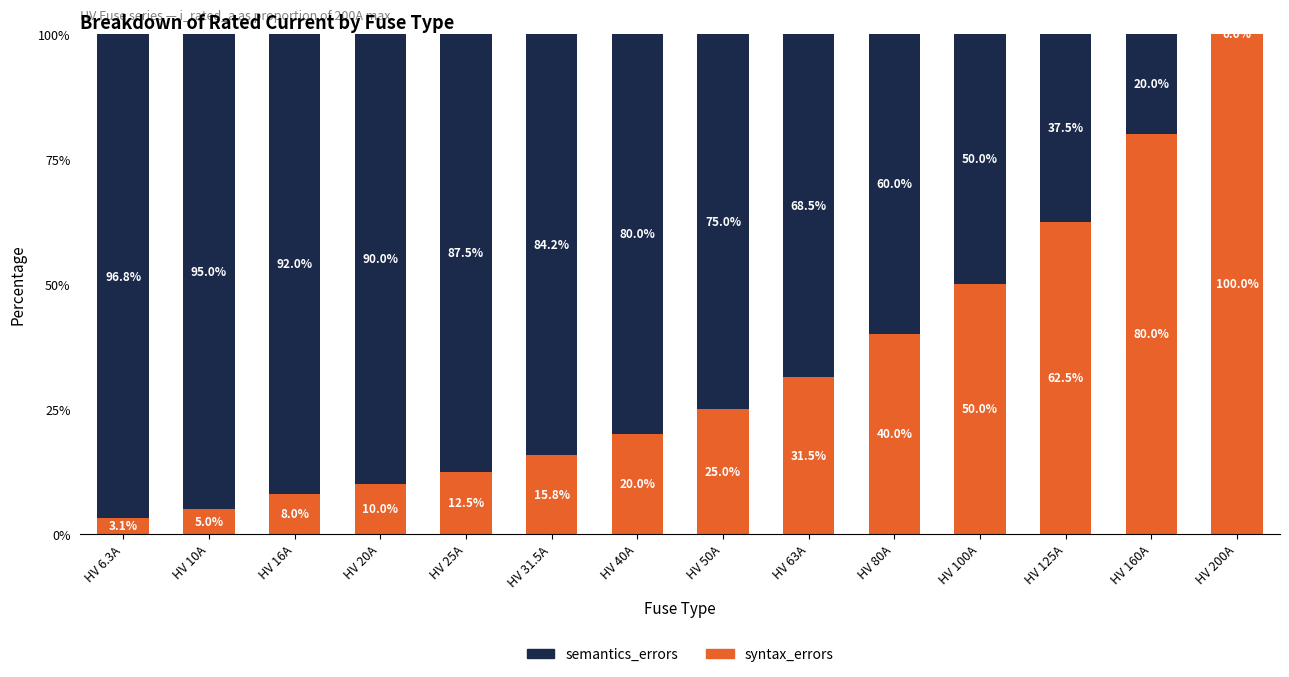

What is the sum of all syntax_errors values?

463.4